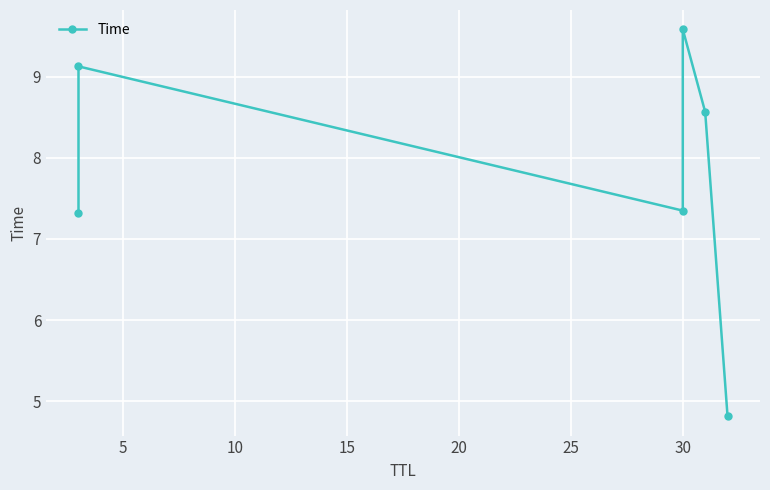

Reading left to right, extract all data points from this chart.

7.3	9.1	7.3	9.6	8.6	4.8